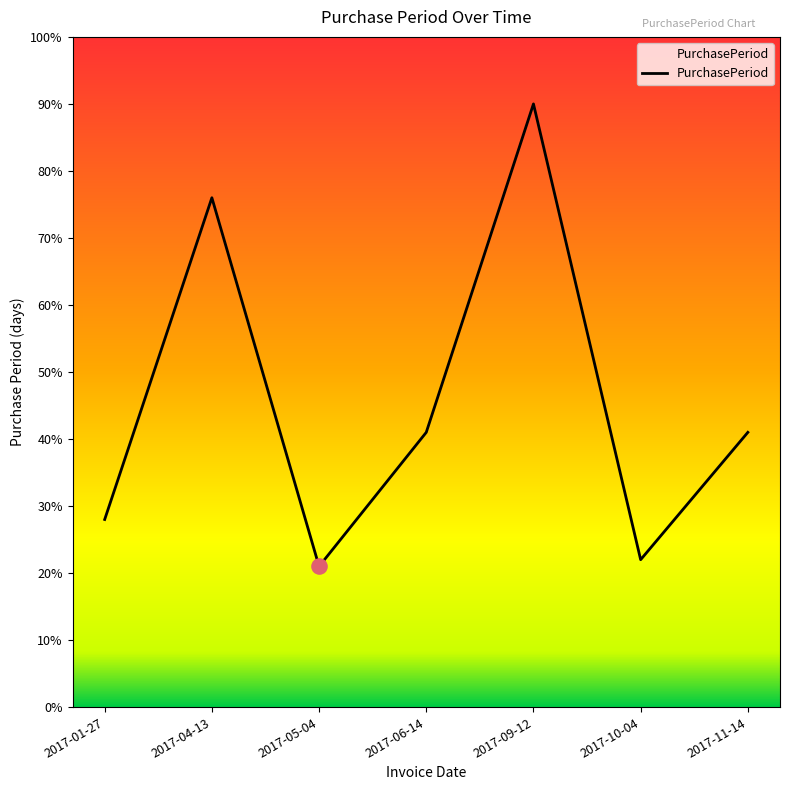

Approximately how many times larger is the value at 2017-05-04 compared to 2017-09-12?

0.2